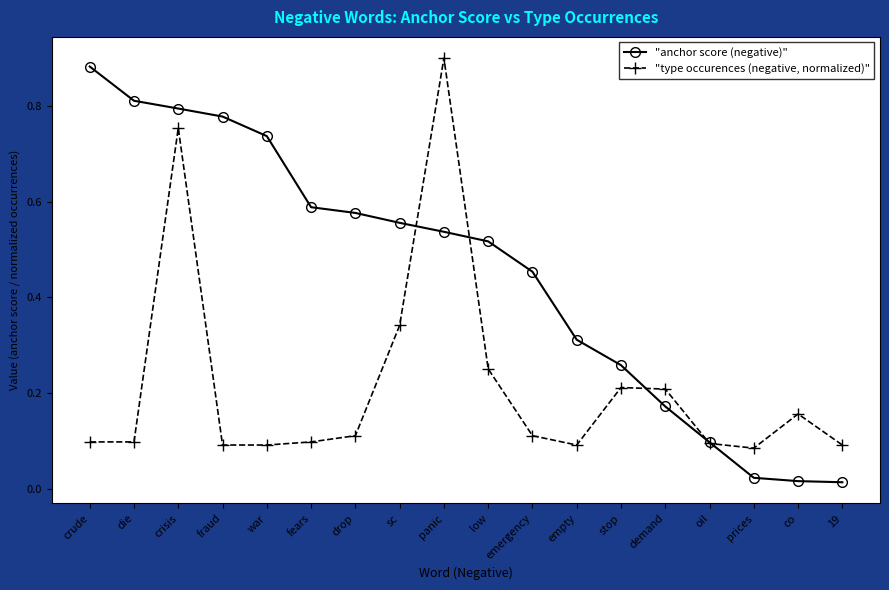

What are all the series names shown in the legend?

"anchor score (negative)", "type occurences (negative, normalized)"